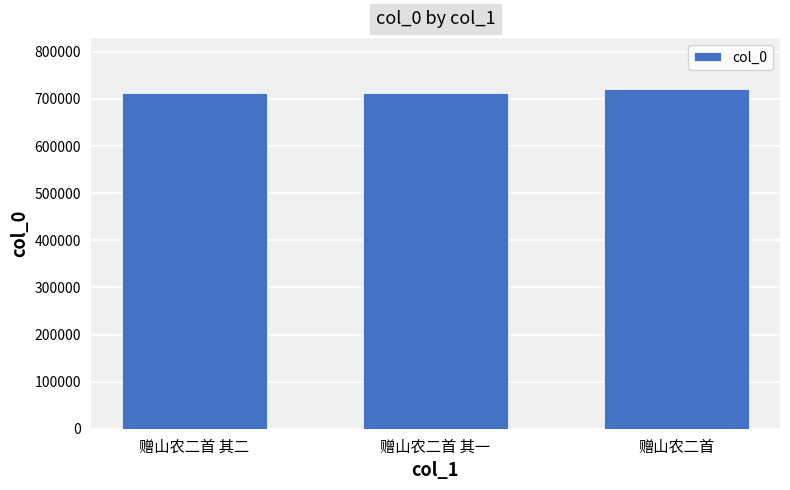

True or false: the data shows 712338 at 赠山农二首 其二.

True